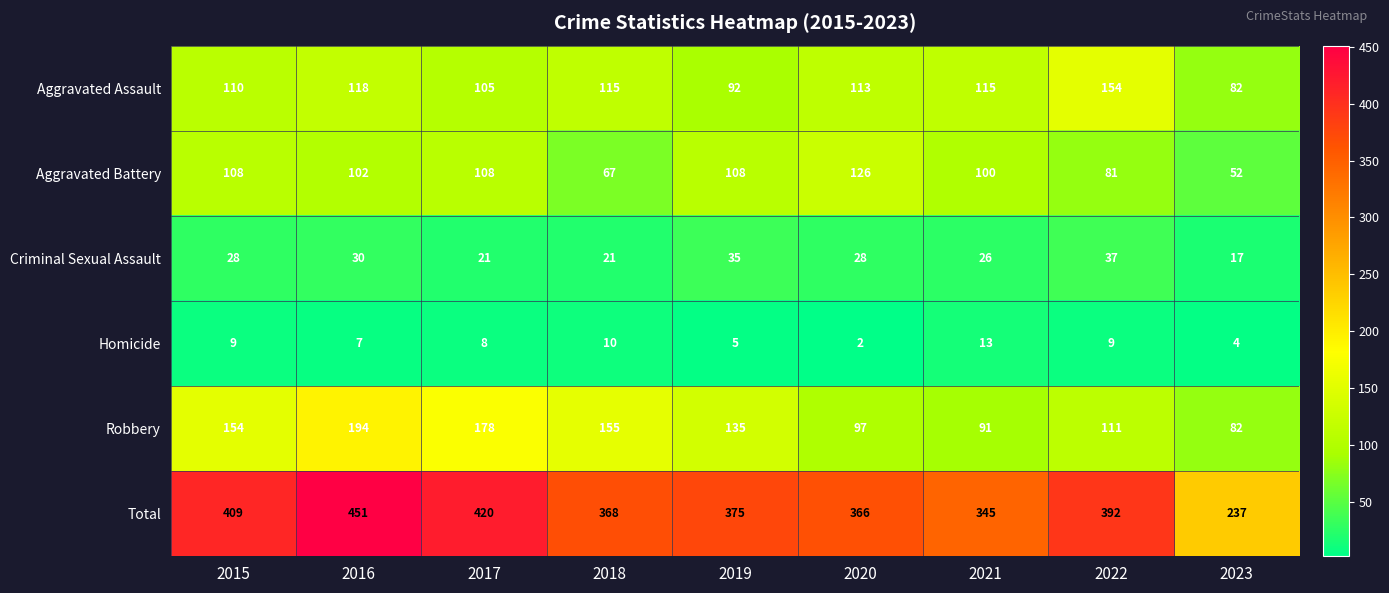

What is the sum of all Criminal Sexual Assault values?

243